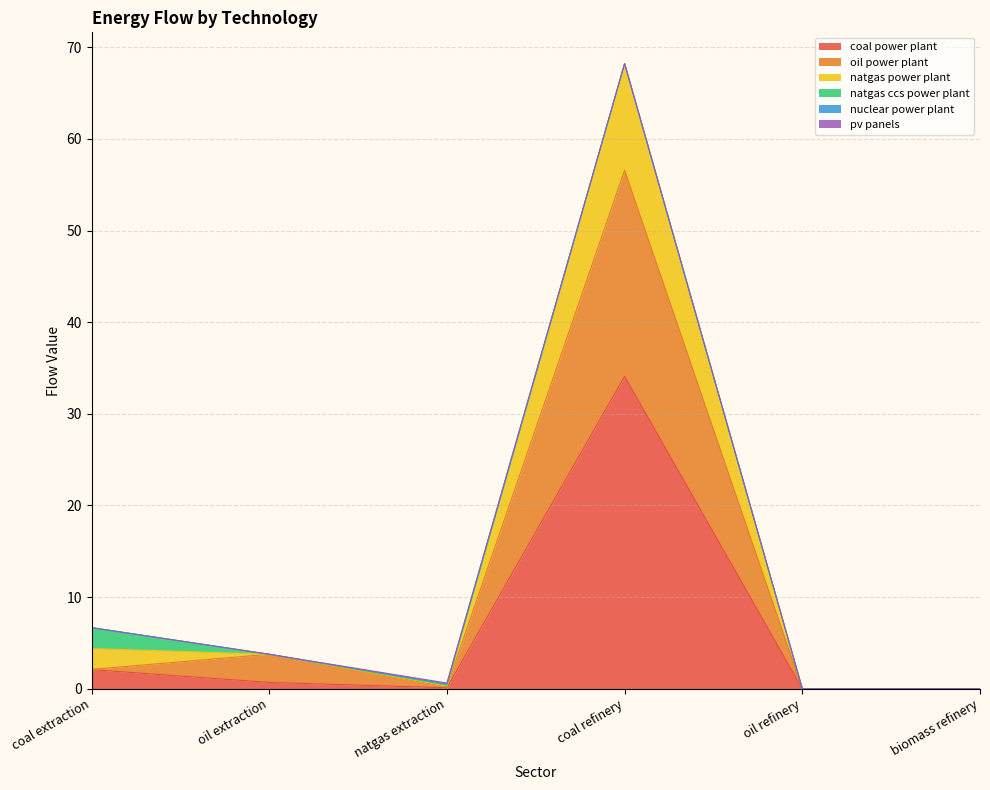

True or false: oil power plant and natgas power plant cross at least once.

False